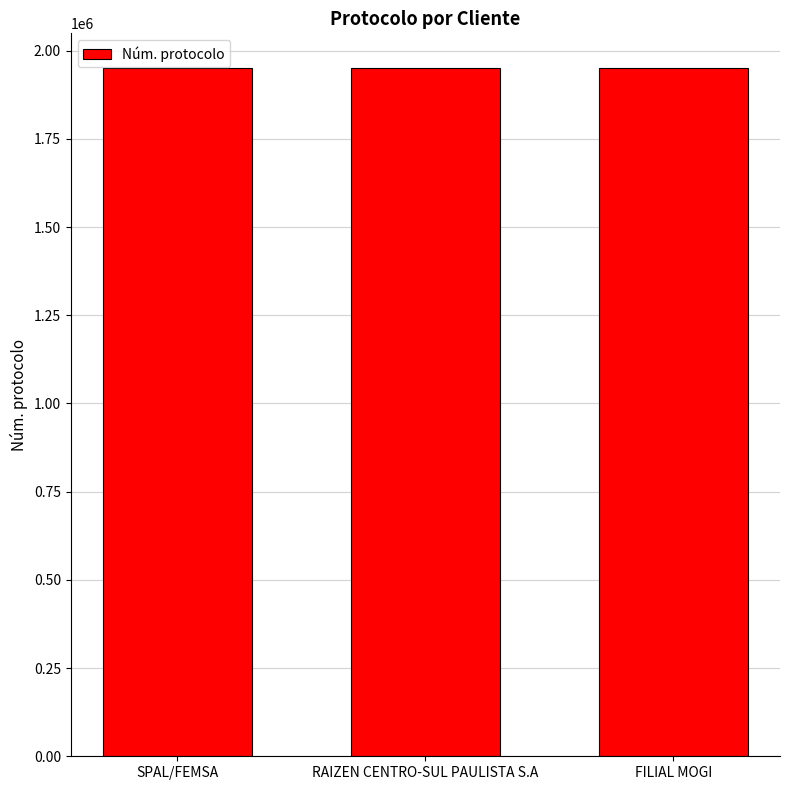

What is the ratio of the value at FILIAL MOGI to the value at RAIZEN CENTRO-SUL PAULISTA S.A?

1.0